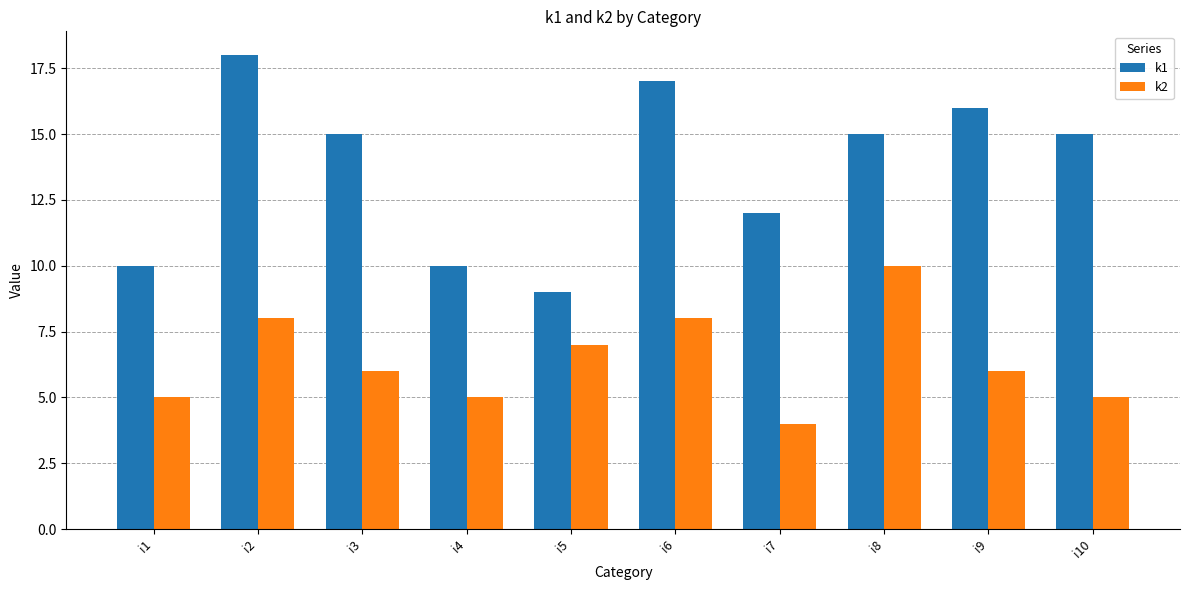

What is the sum of the k1 values at i2 and i5?

27